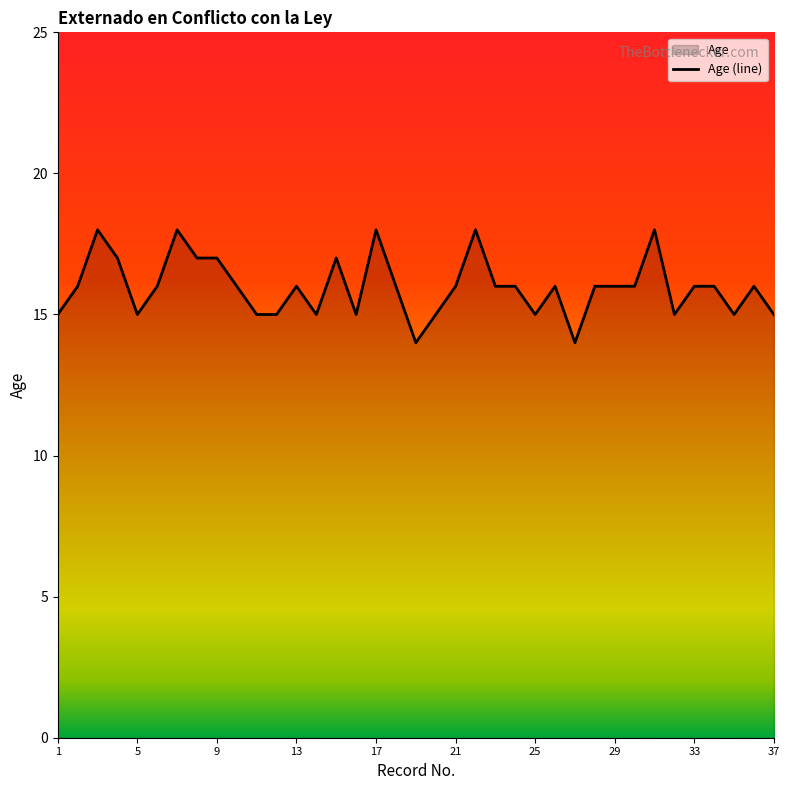

Reading left to right, transcribe all the data shown in this chart.

15	16	18	17	15	16	18	17	17	16	15	15	16	15	17	15	18	16	14	15	16	18	16	16	15	16	14	16	16	16	18	15	16	16	15	16	15